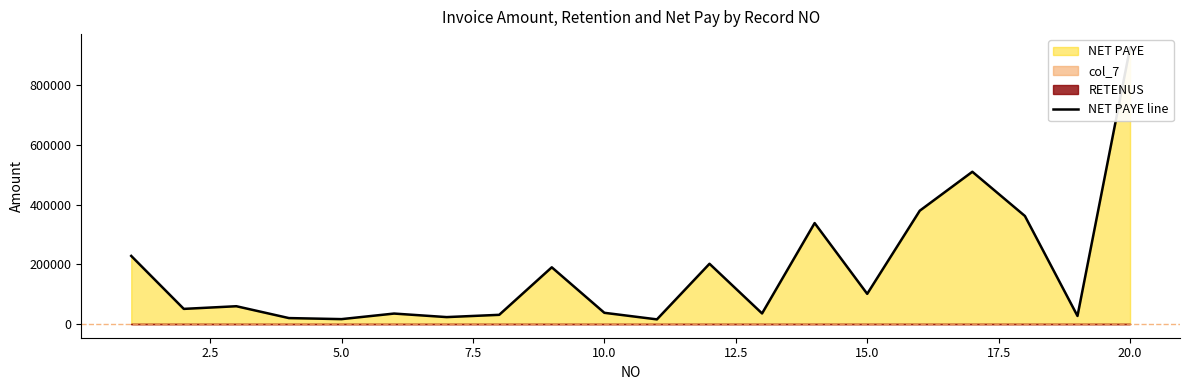

Does the chart display data point markers on the line(s)?

No